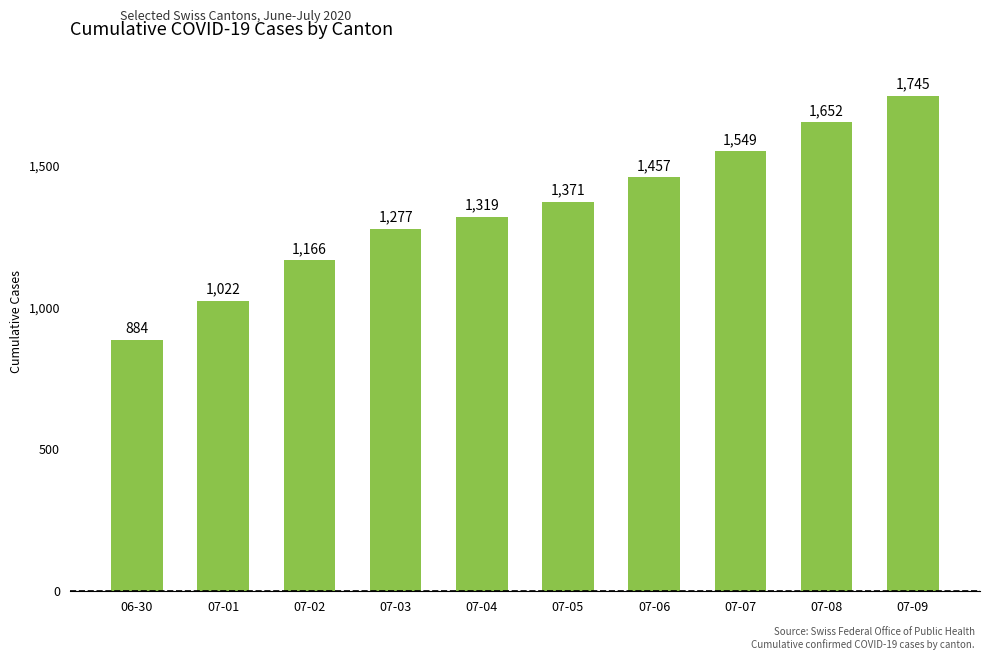

What is the minimum value shown in the chart?

884